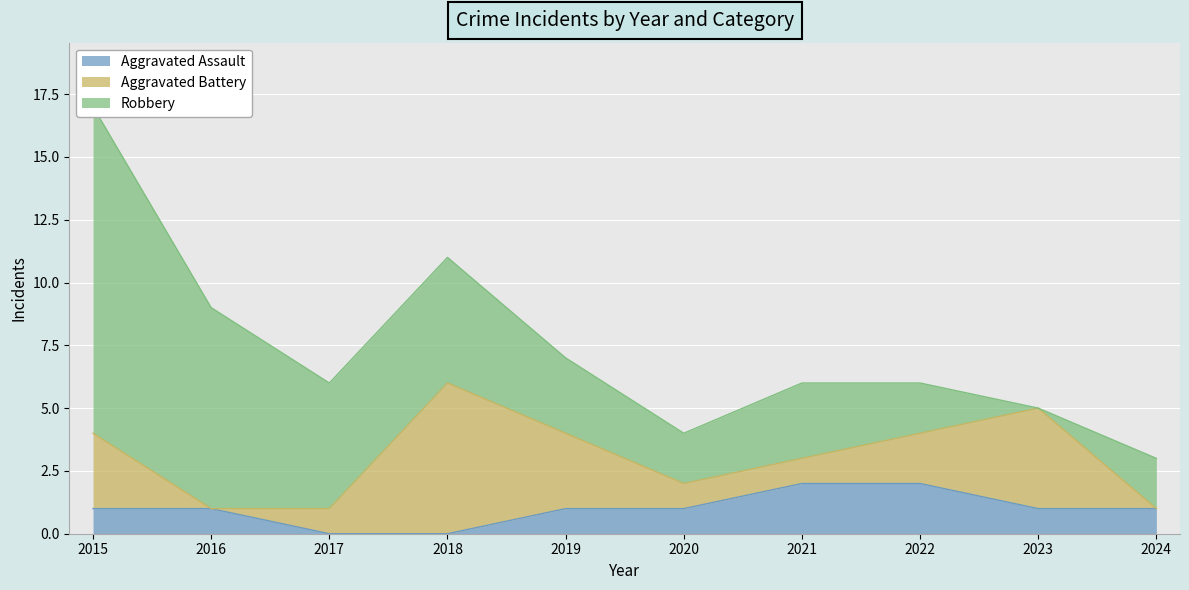

Reading left to right, what are all the values shown in this chart?

Aggravated Assault: 2015=1	2016=1	2017=0	2018=0	2019=1	2020=1	2021=2	2022=2	2023=1	2024=1
Aggravated Battery: 2015=3	2016=0	2017=1	2018=6	2019=3	2020=1	2021=1	2022=2	2023=4	2024=0
Robbery: 2015=13	2016=8	2017=5	2018=5	2019=3	2020=2	2021=3	2022=2	2023=0	2024=2